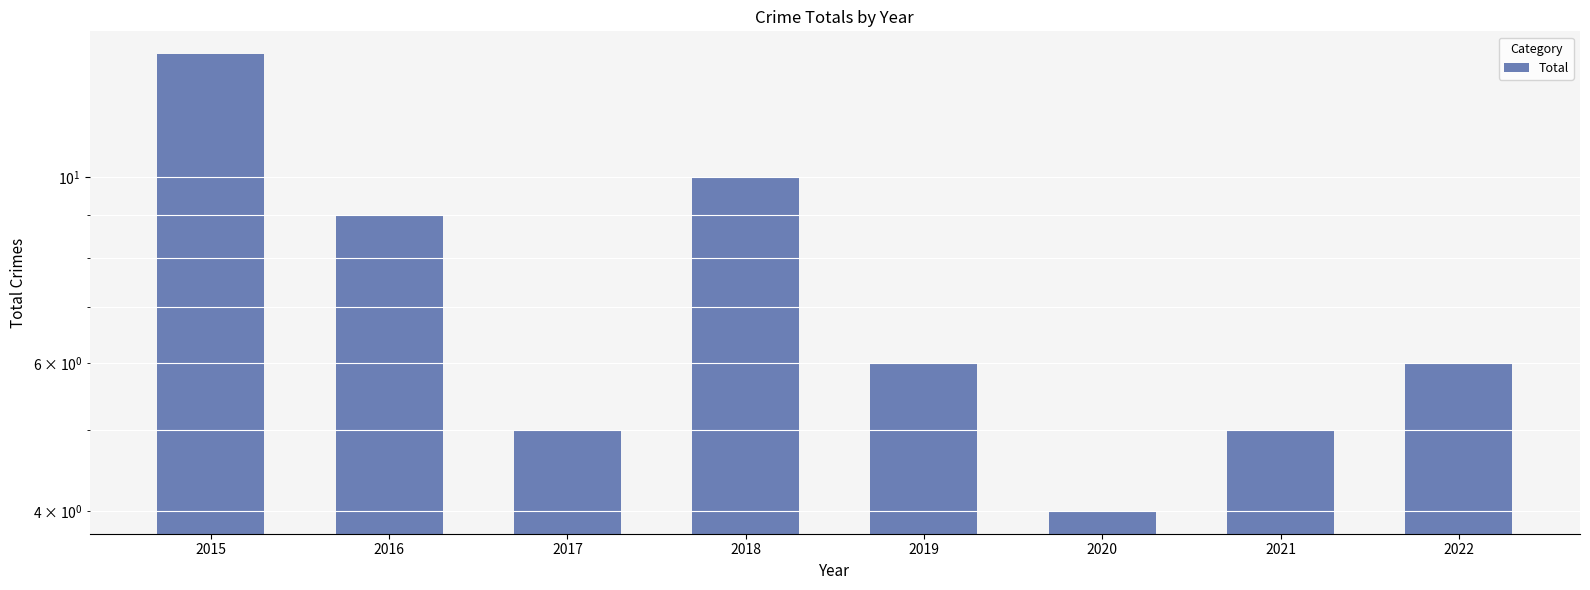

List the labels in order of value, largest first.

2015, 2018, 2016, 2019, 2022, 2017, 2021, 2020